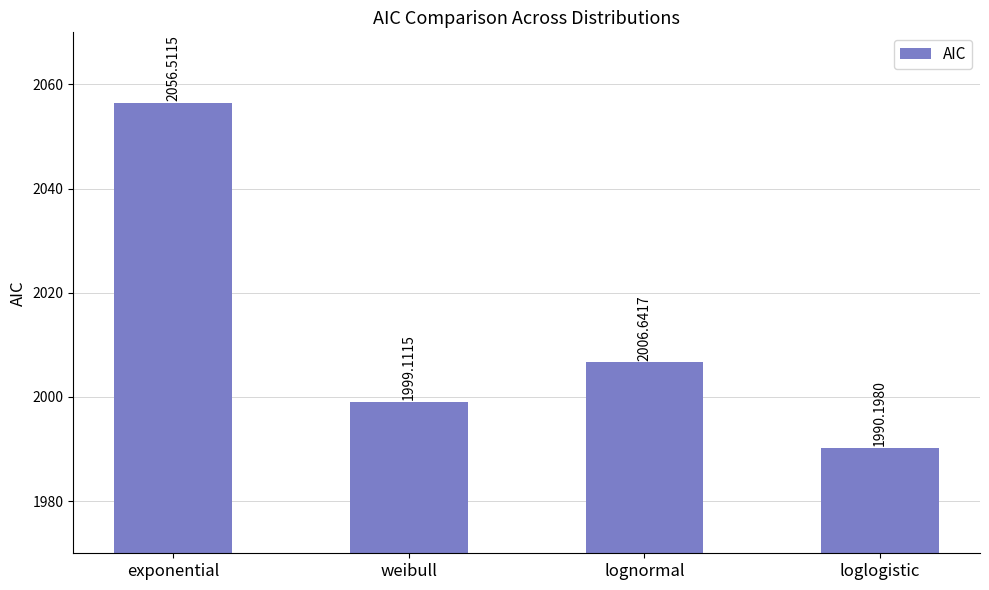

How many data points are less than 2006?

2